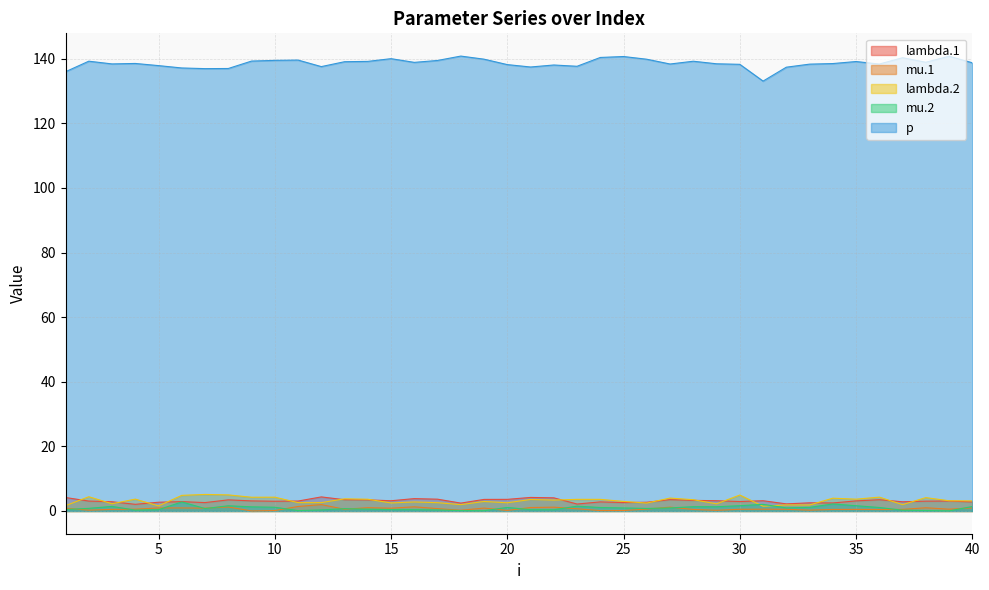

Which series has the largest range (max minus min)?

p